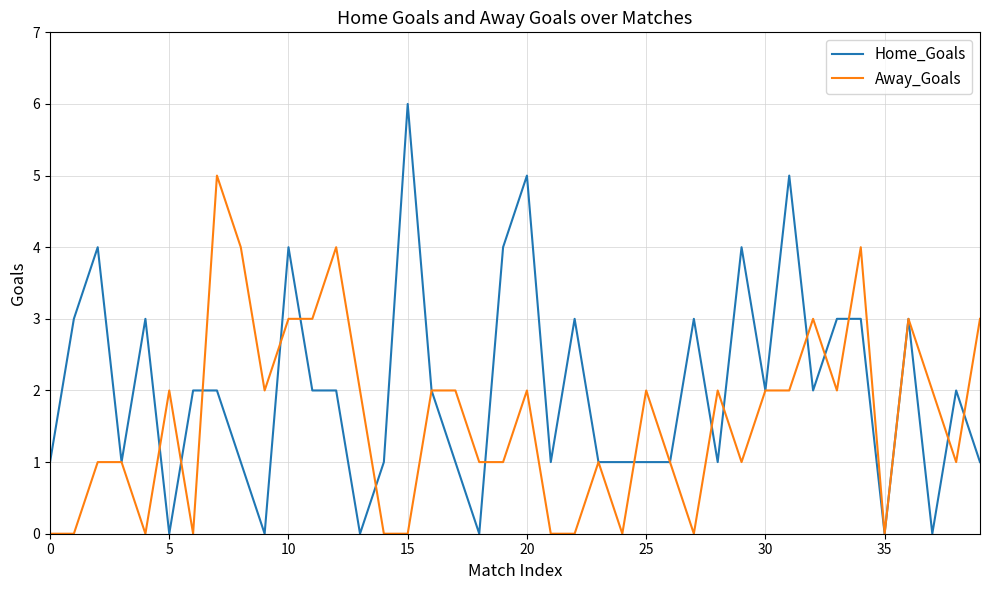

What is the sum of all Away_Goals values?

64